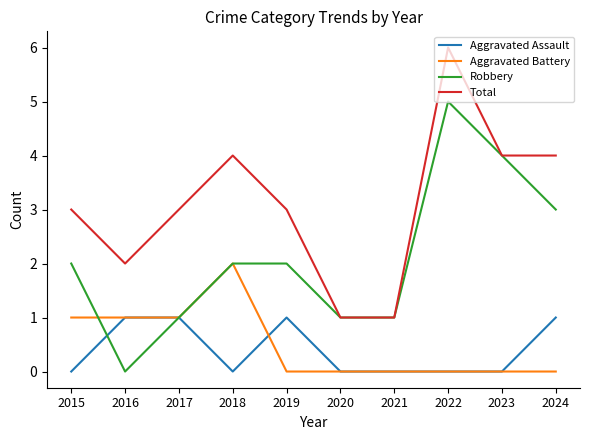

What is the sum of the Total values at 2018 and 2020?

5